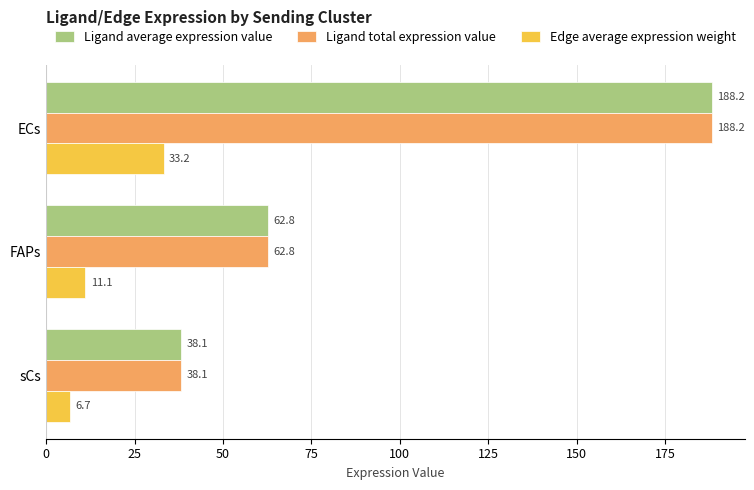

How many values in the Ligand average expression value series are below 62?

1